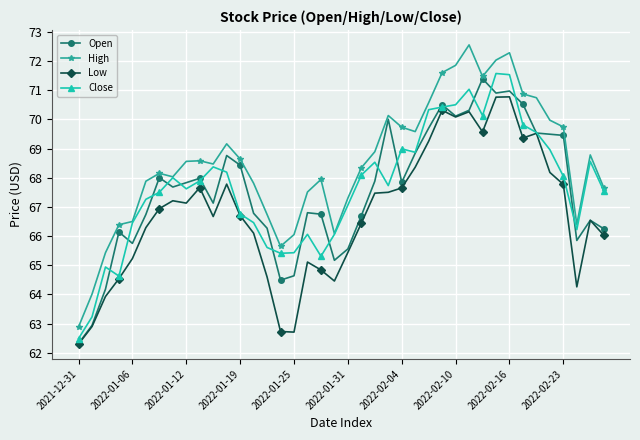

List the series in order of their peak value, lowest first.

Low, Open, Close, High